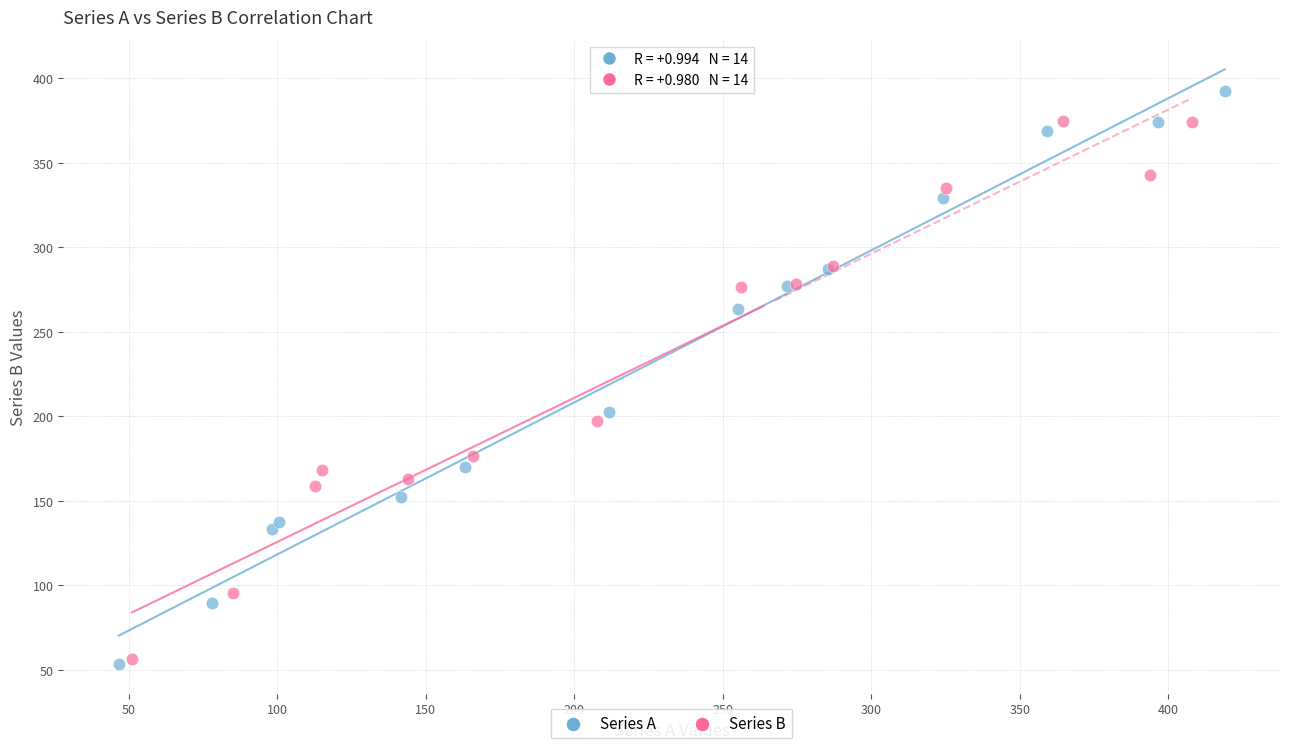

Which series has the largest Y range (max minus min)?

Series A